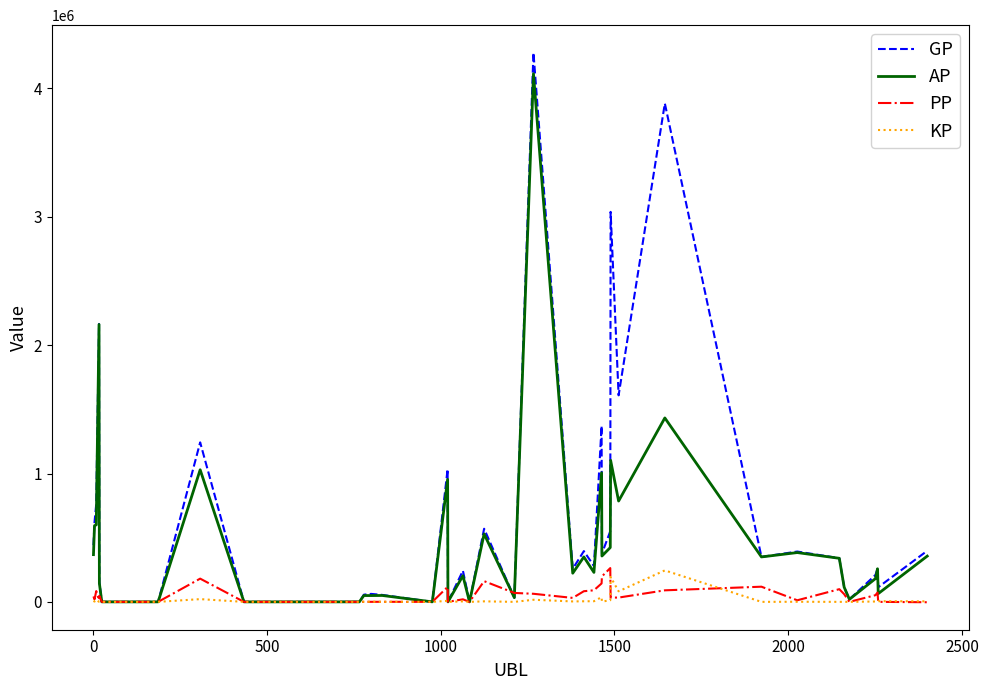

Which series has the widest spread of values?

GP